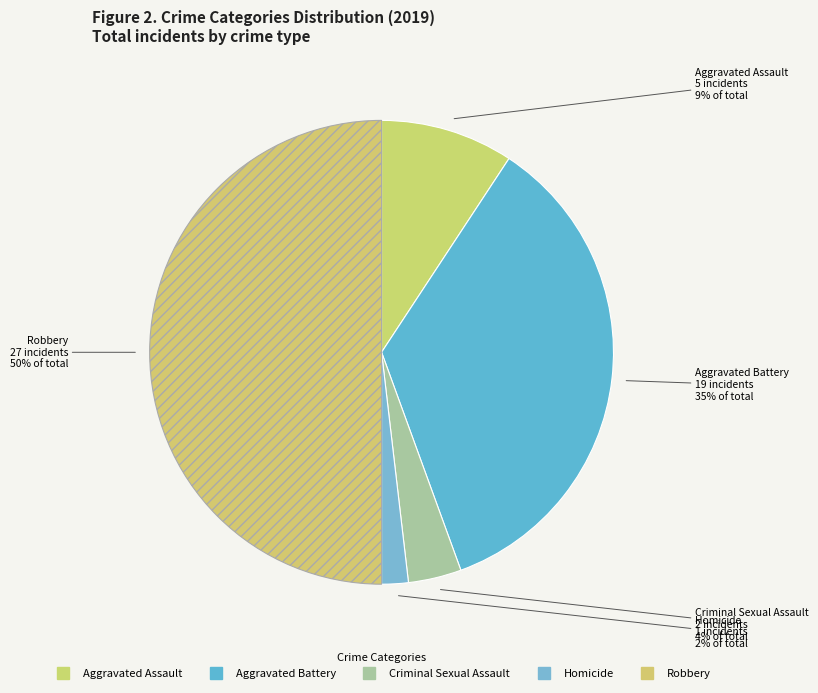

Is Aggravated Battery the majority of the pie?

No